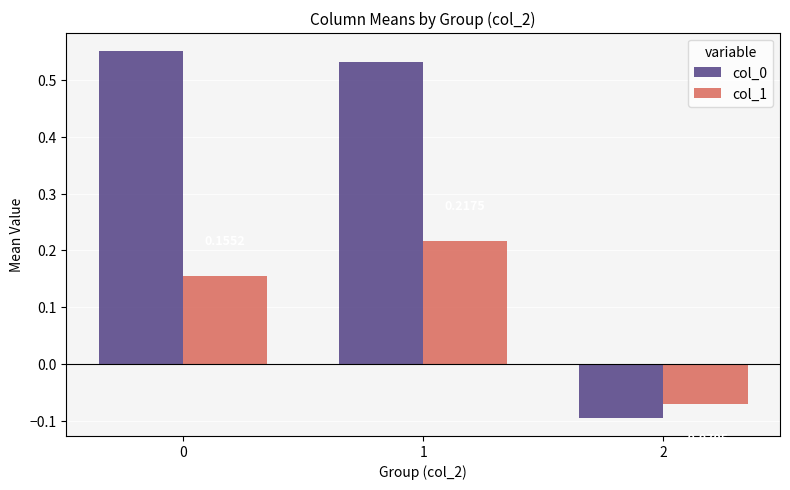

How many groups of bars are there?

3